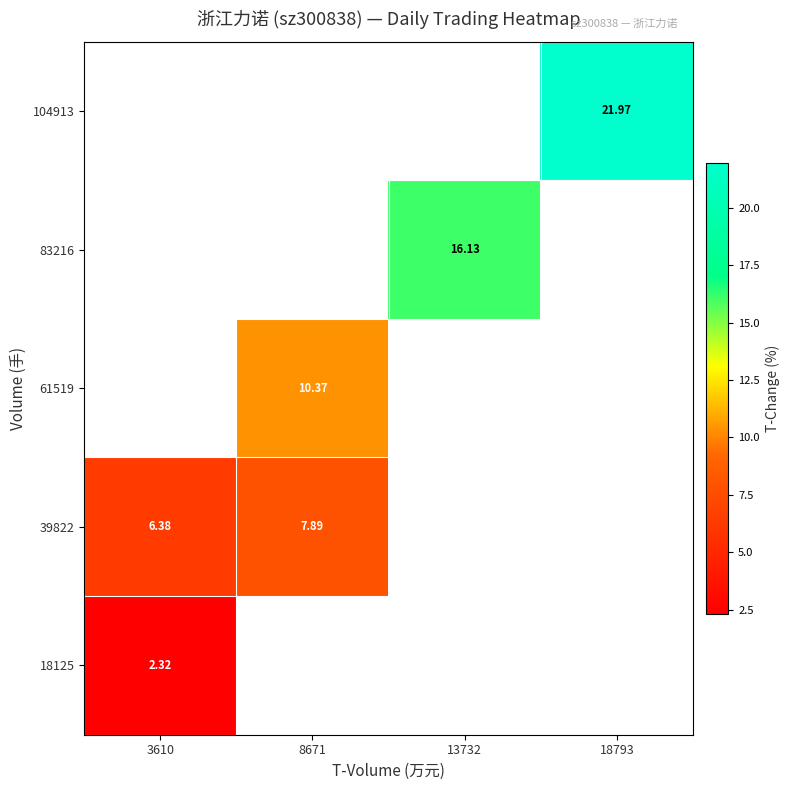

Rank the series by their average value, from highest to lowest.

18125, 39822, 61519, 83216, 104913